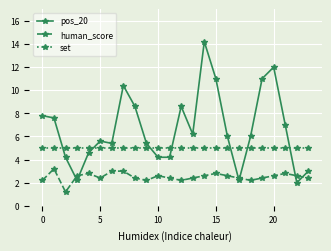

Reading right to left, what are all the values shown in this chart?

pos_20: 3.0	2.0	7.0	12.0	11.0	6.0	2.2	6.0	11.0	14.2	6.2	8.6	4.2	4.2	5.4	8.6	10.4	5.4	5.6	4.6	2.2	4.2	7.6	7.8
human_score: 2.4	2.6	2.8	2.6	2.4	2.2	2.4	2.6	2.8	2.6	2.4	2.2	2.4	2.6	2.2	2.4	3.0	3.0	2.4	2.8	2.6	1.2	3.2	2.2
set: 5.0	5.0	5.0	5.0	5.0	5.0	5.0	5.0	5.0	5.0	5.0	5.0	5.0	5.0	5.0	5.0	5.0	5.0	5.0	5.0	5.0	5.0	5.0	5.0